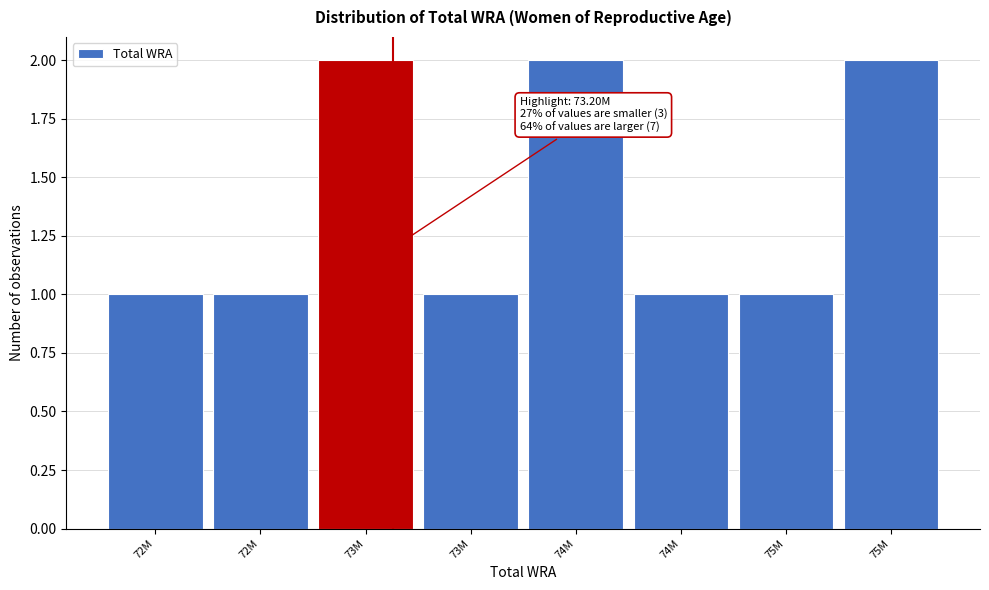

How many bars are there in total?

8